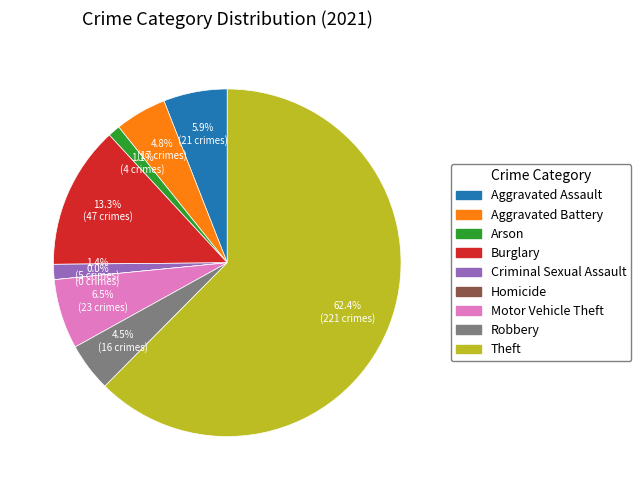

Combined, what portion of the pie is Motor Vehicle Theft and Criminal Sexual Assault?

7.9%